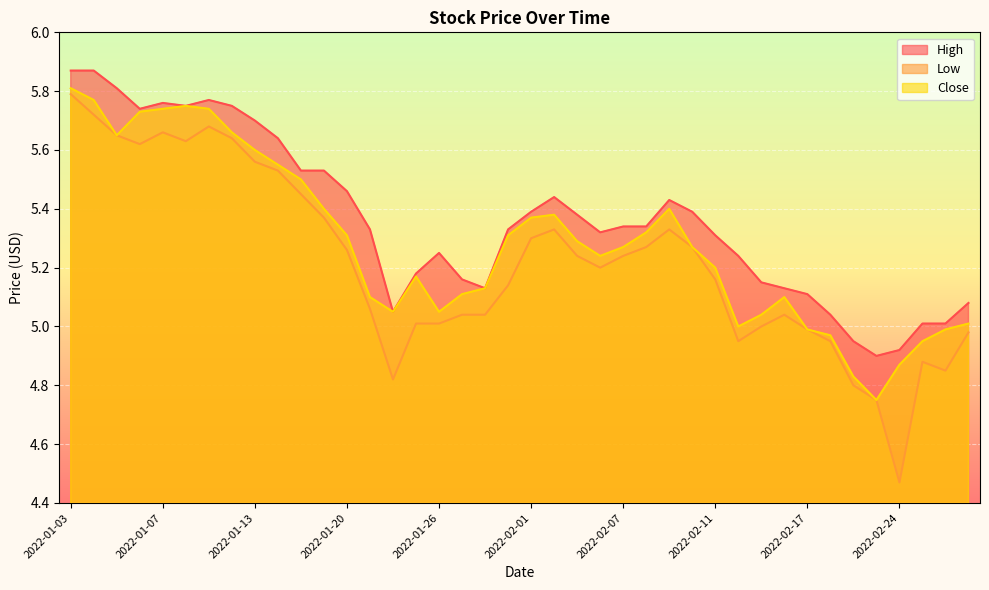

Does the chart display data point markers on the line(s)?

No